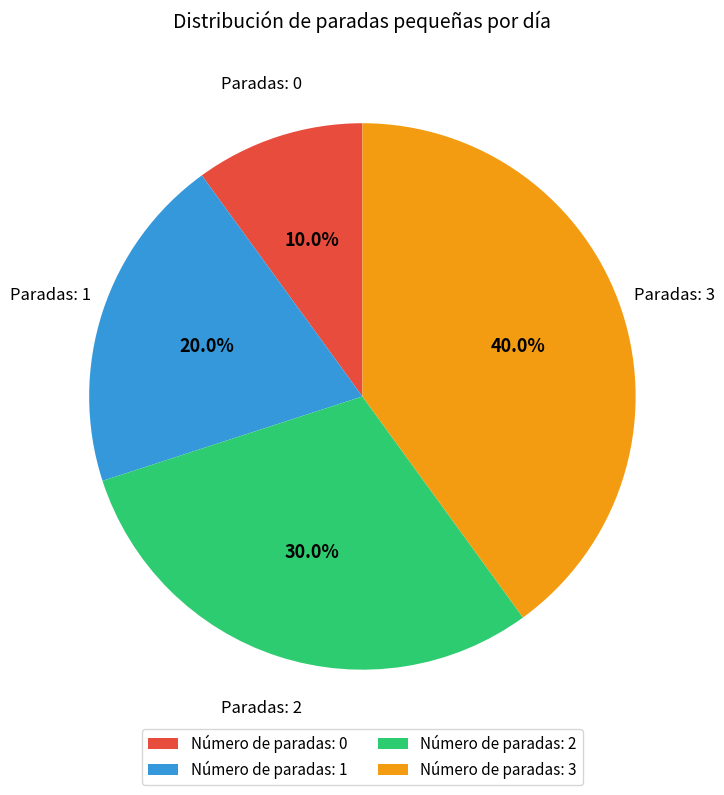

Combined, what portion of the pie is Número de paradas: 3 and Número de paradas: 1?

60.0%